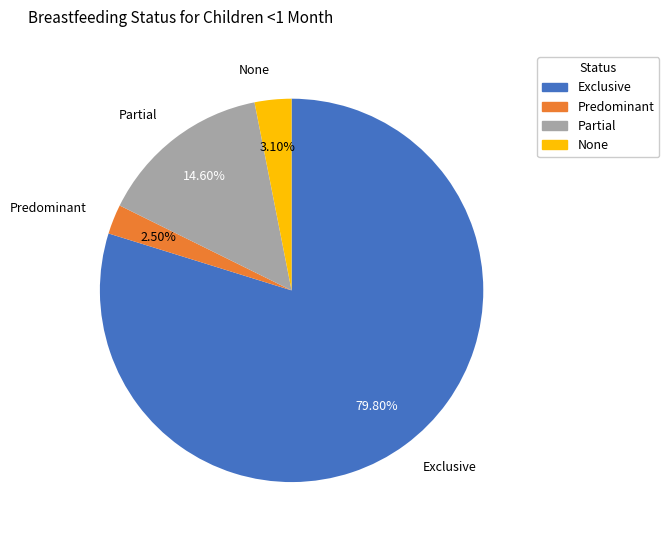

To the nearest percent, what is the average slice percentage?

25%